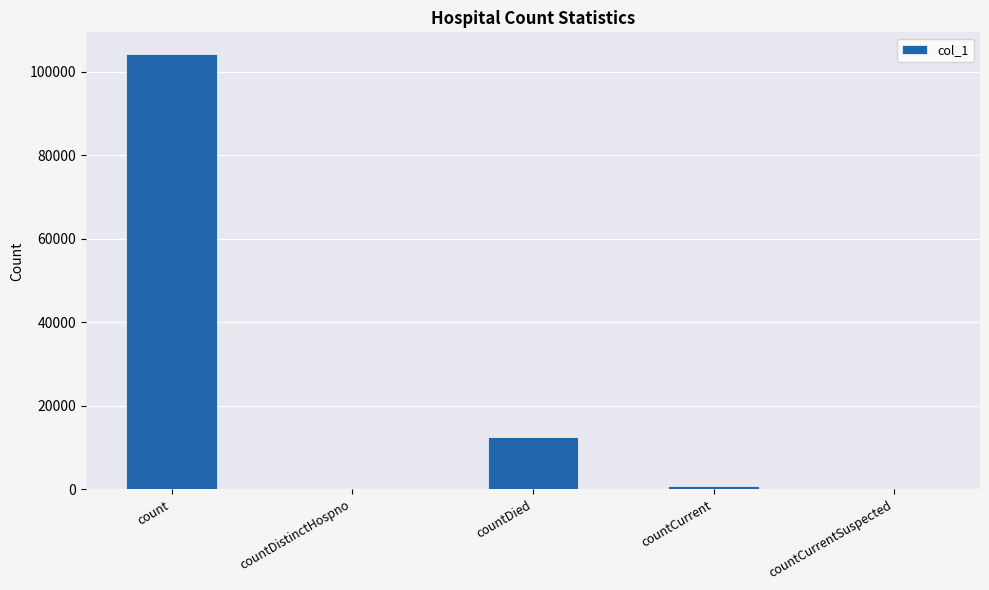

What is the sum of all values?

117642